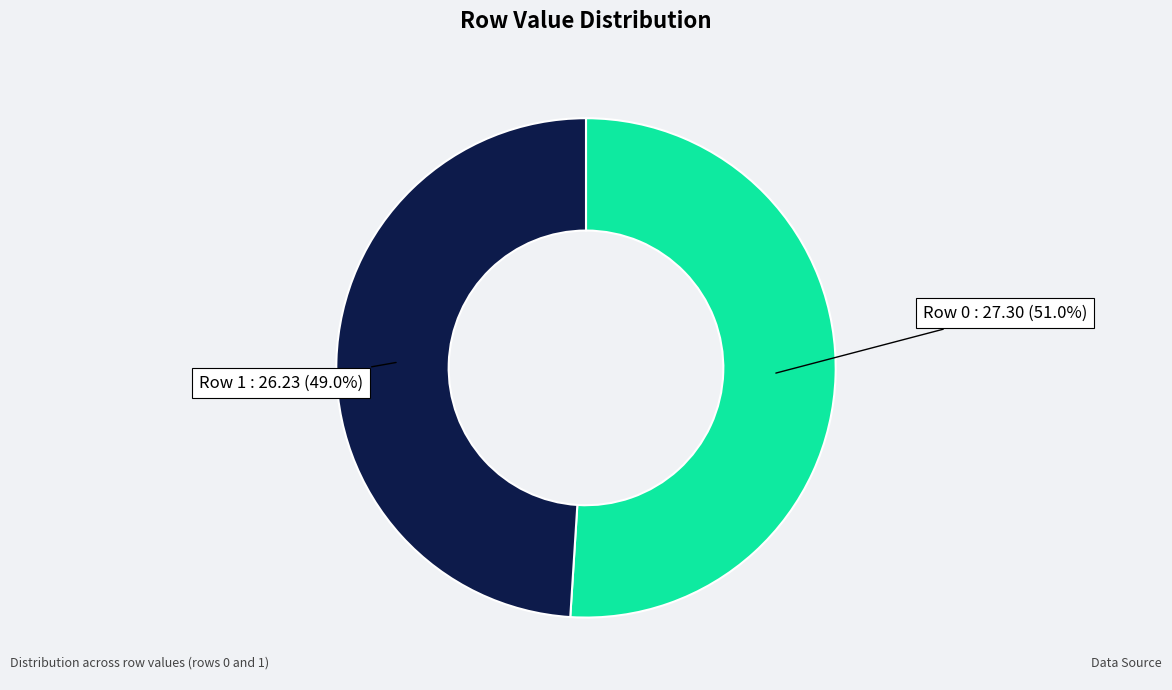

To the nearest percent, what is the average slice percentage?

50%